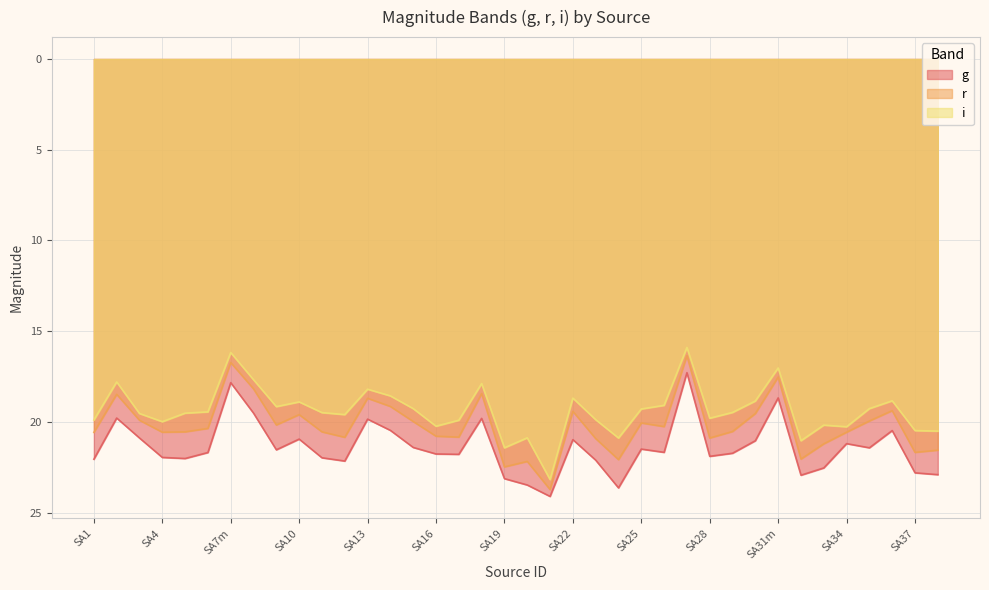

What is the label of the 29th point from the right?

SA10